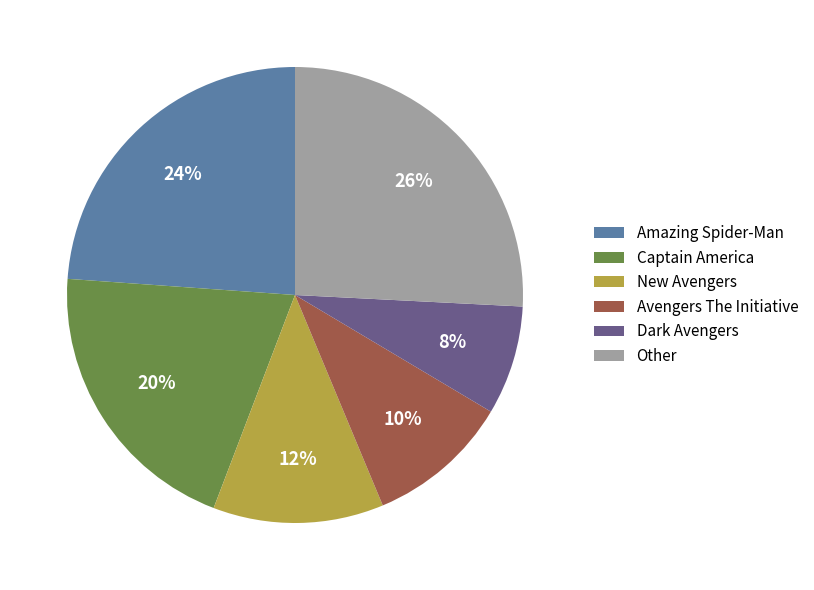

How many segments does this pie chart have?

6